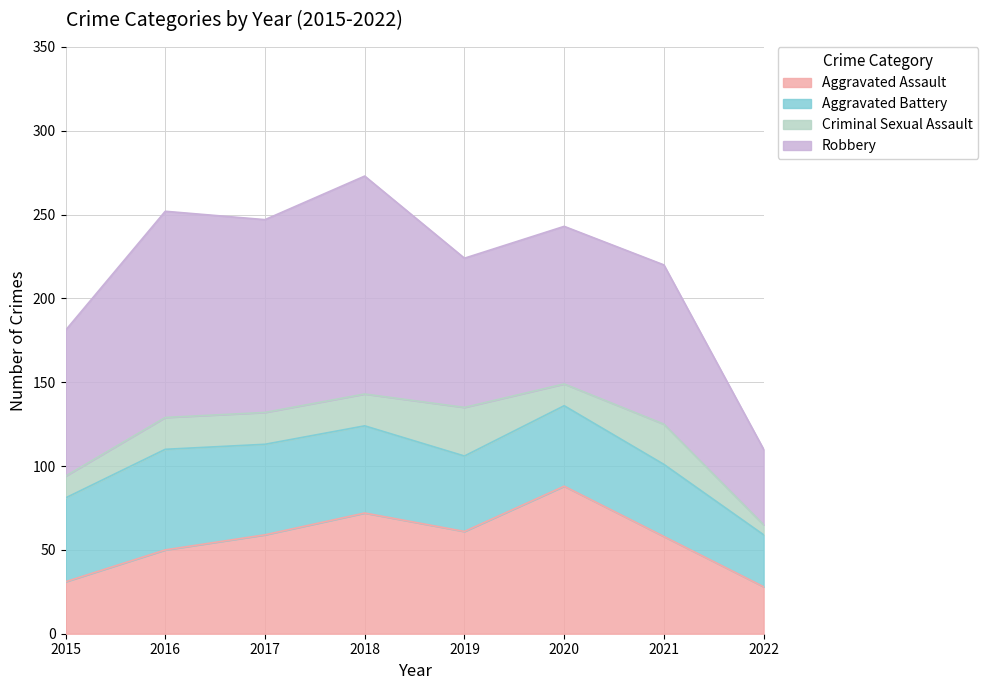

At 2017, list the series in order from smallest to largest.

Criminal Sexual Assault, Aggravated Battery, Aggravated Assault, Robbery